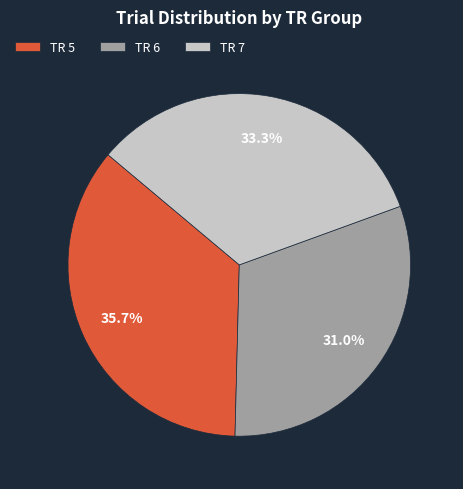

Count the number of slices in the pie.

3